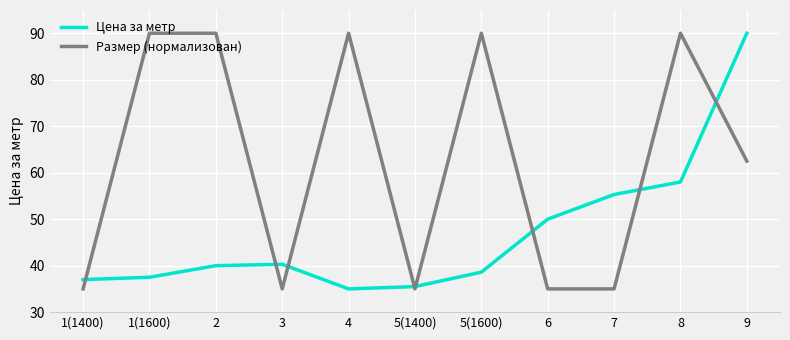

Rank the series by their average value, from highest to lowest.

Размер (нормализован), Цена за метр